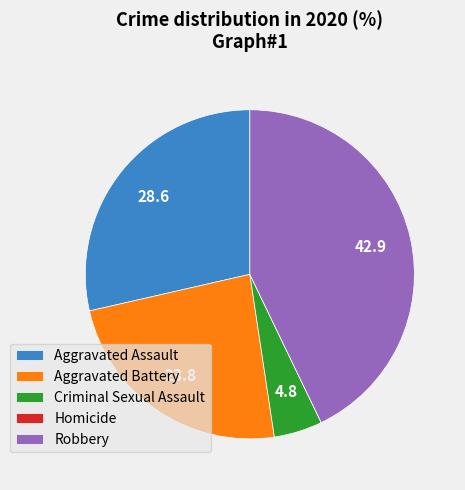

Is the sum of Robbery and Aggravated Battery greater than half?

Yes